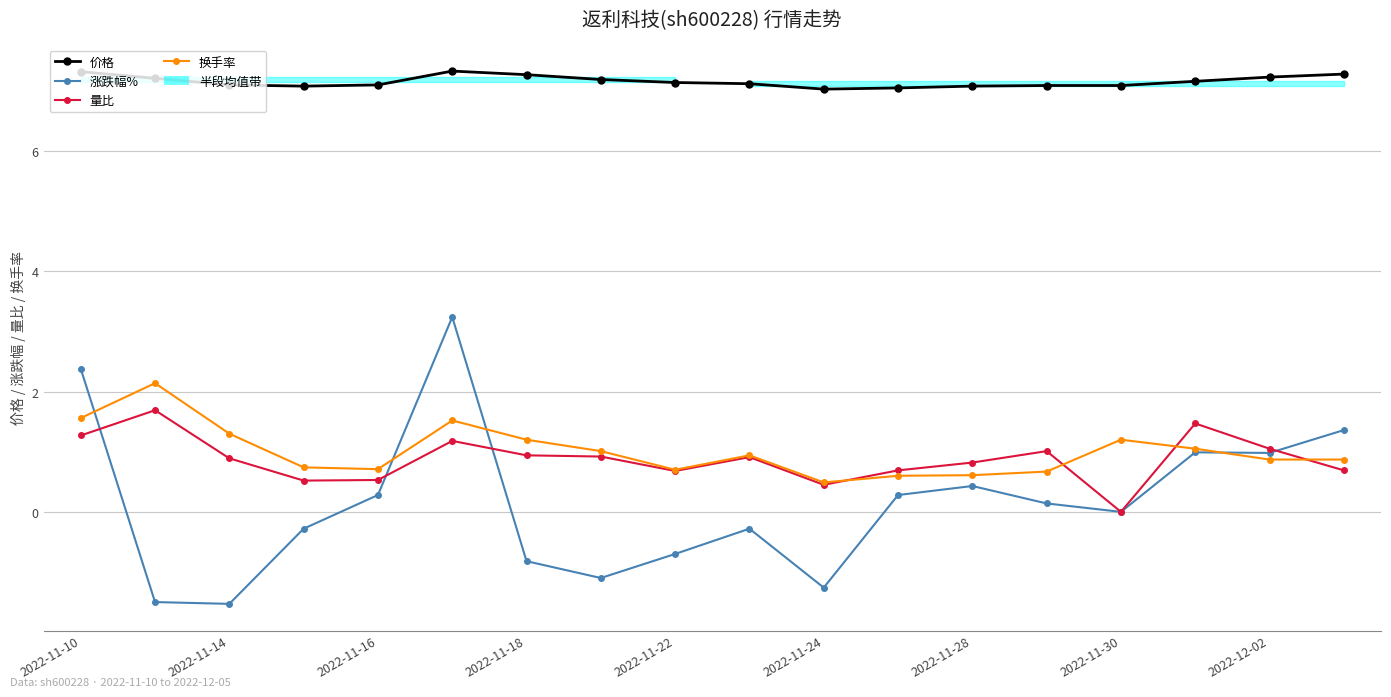

List the series in order of their peak value, highest first.

价格, 涨跌幅%, 换手率, 量比